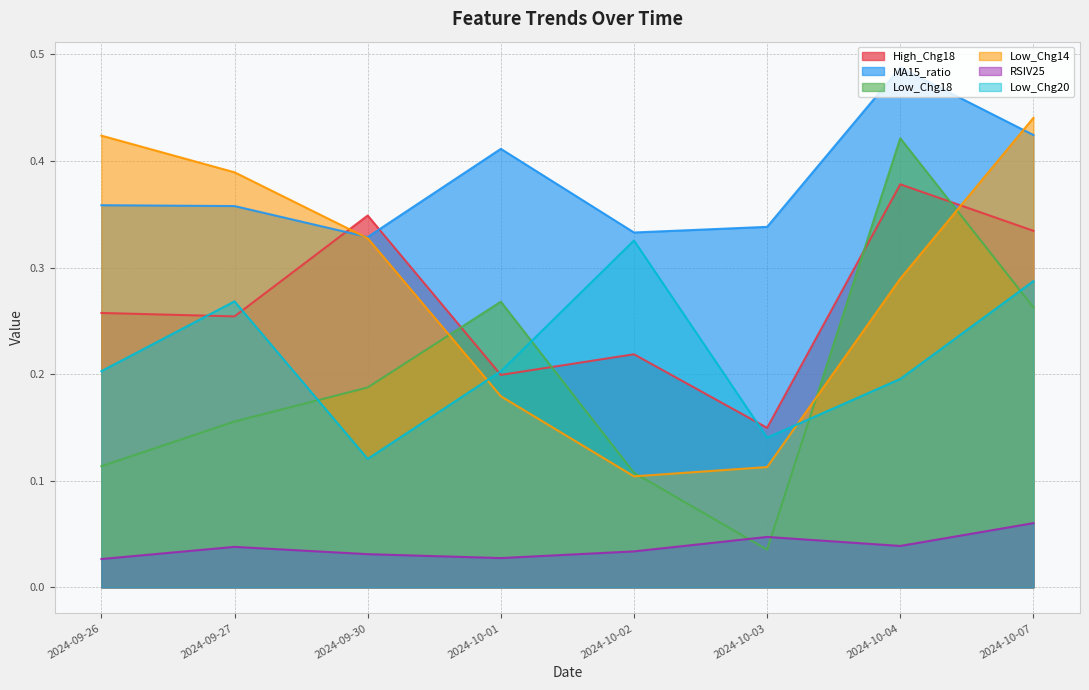

True or false: High_Chg18 has more than 1 points higher than both neighbors.

True